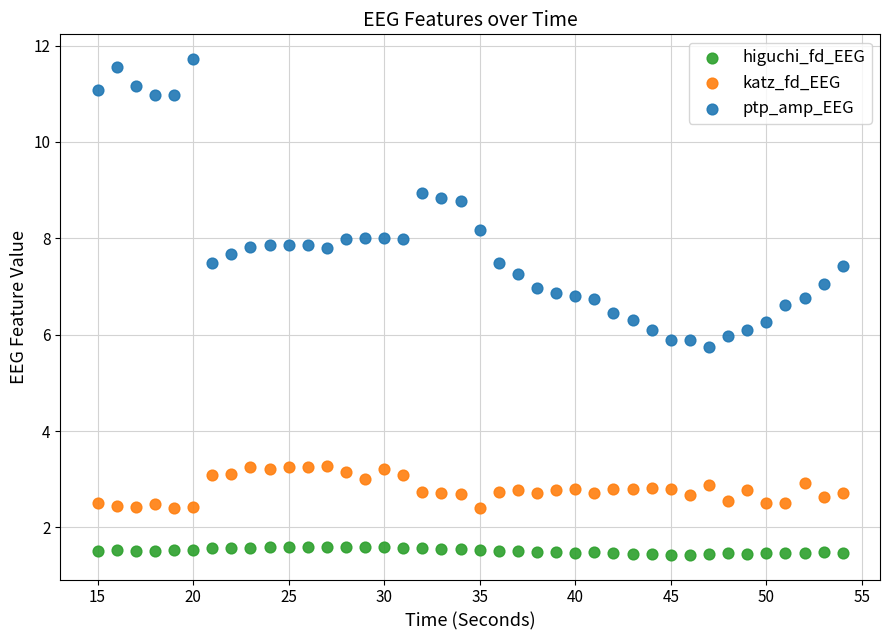

Across all data points, what is the range of X values (max minus min)?

39.0